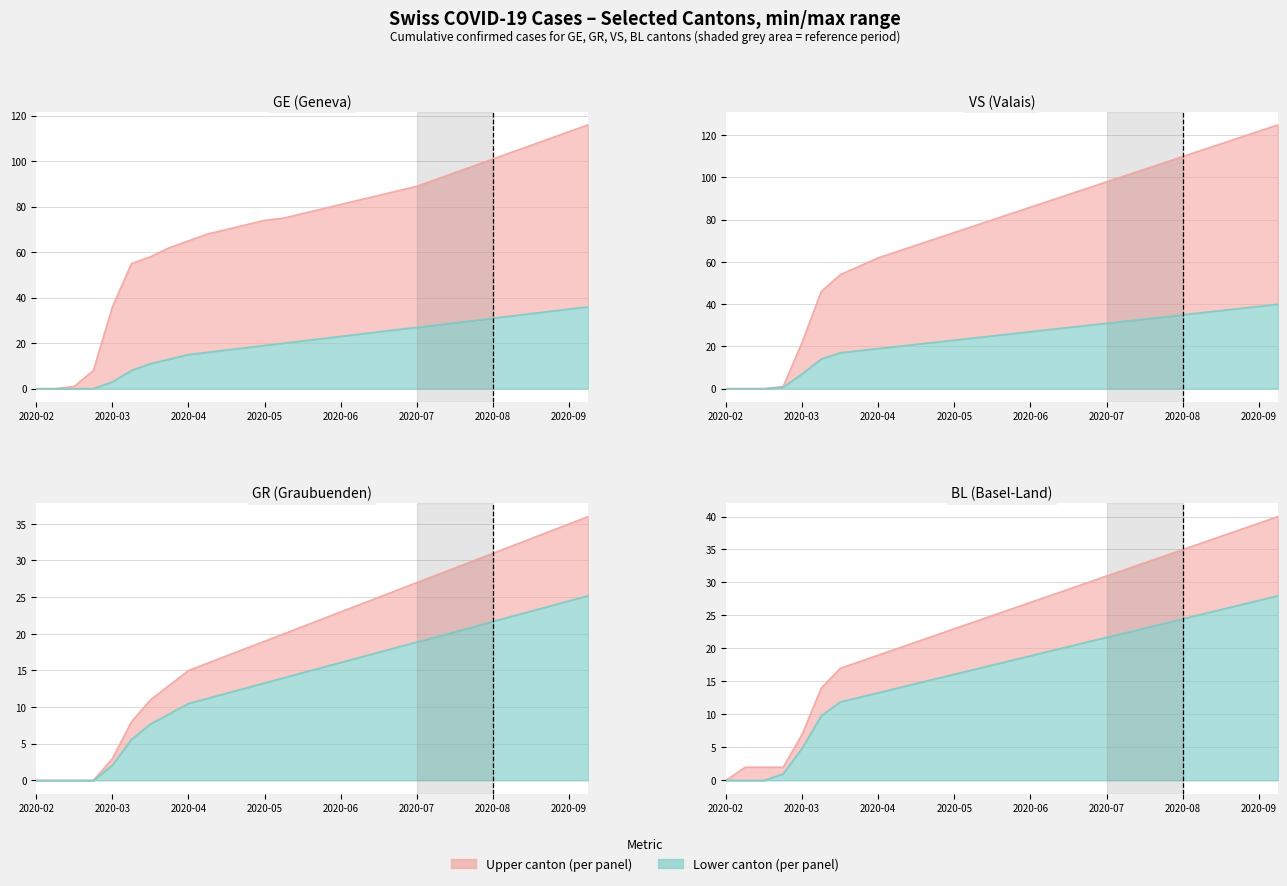

What is the value of the BL point at the 25th from the left?

24.5